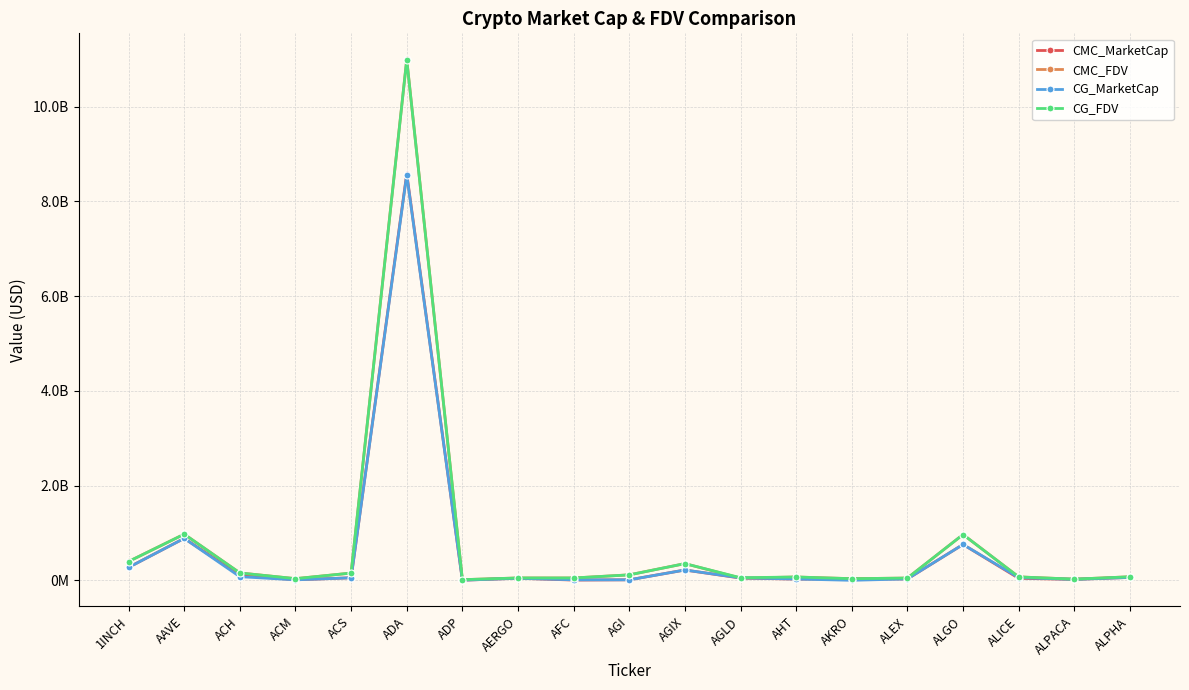

What are all the series names shown in the legend?

CMC_MarketCap, CMC_FDV, CG_MarketCap, CG_FDV